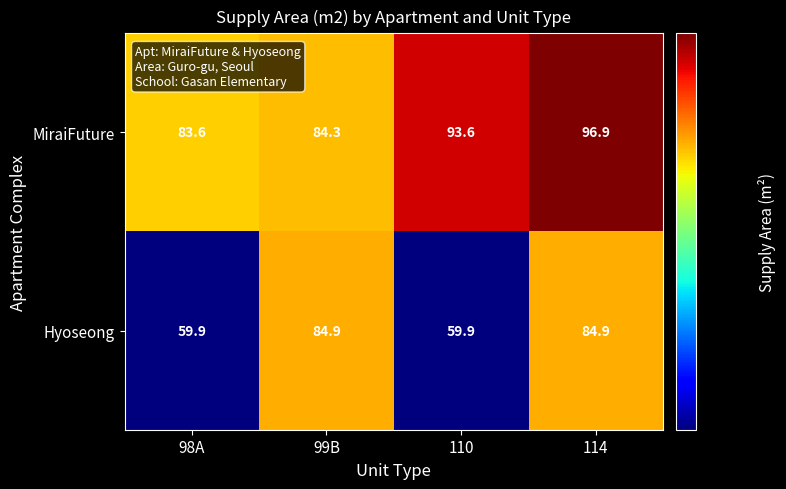

Which series has the largest total across all categories?

MiraiFuture